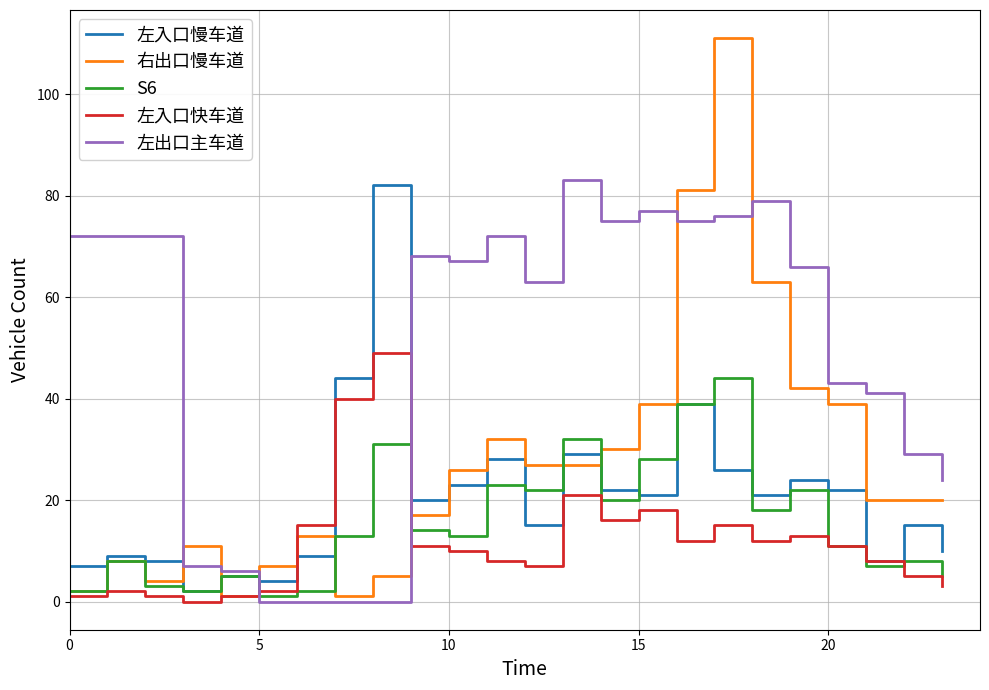

What are all the series names shown in the legend?

左入口慢车道, 右出口慢车道, S6, 左入口快车道, 左出口主车道